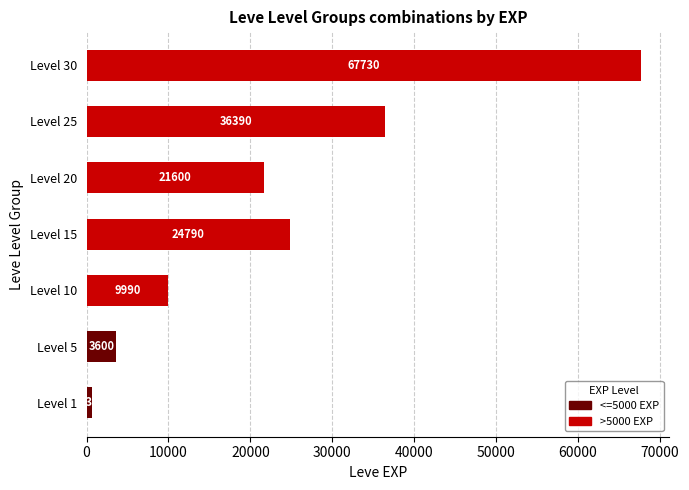

What is the average value of the >5000 EXP series?

22929